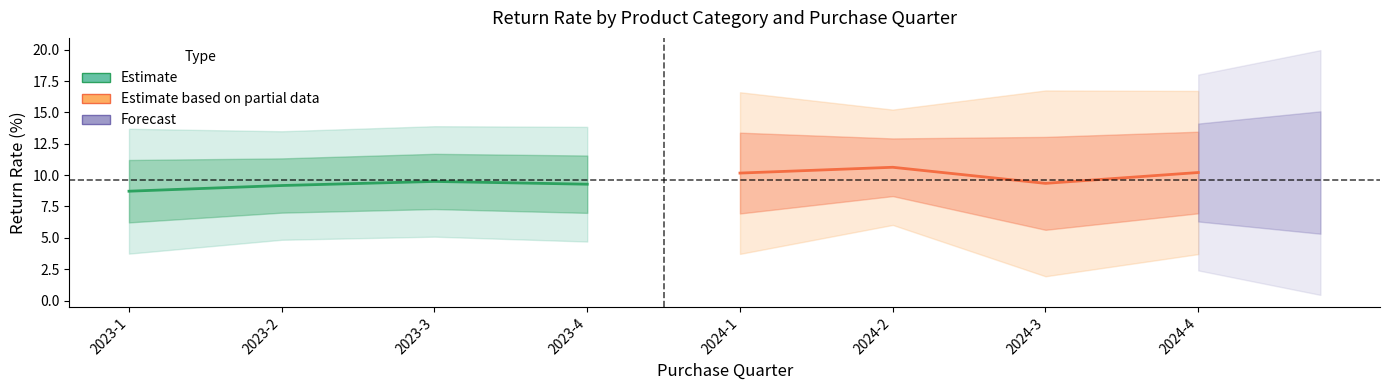

Count the Estimate values in the range 9 to 10.

3